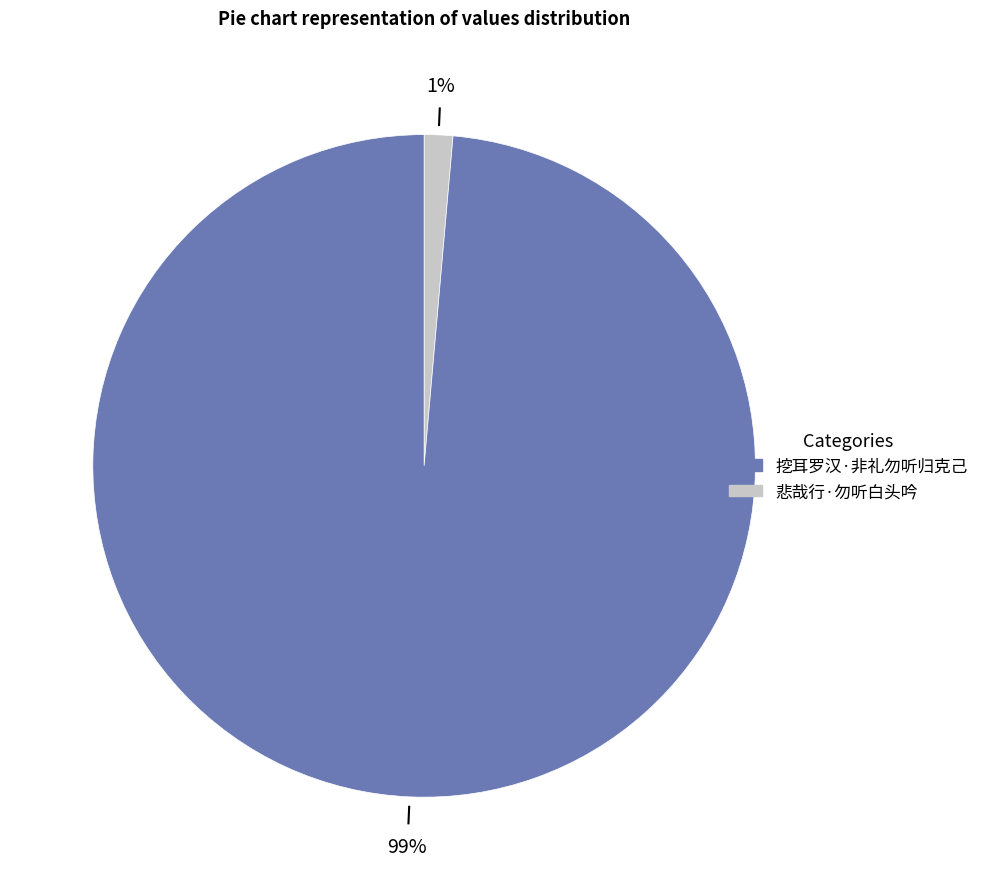

Does any single category account for the majority?

Yes